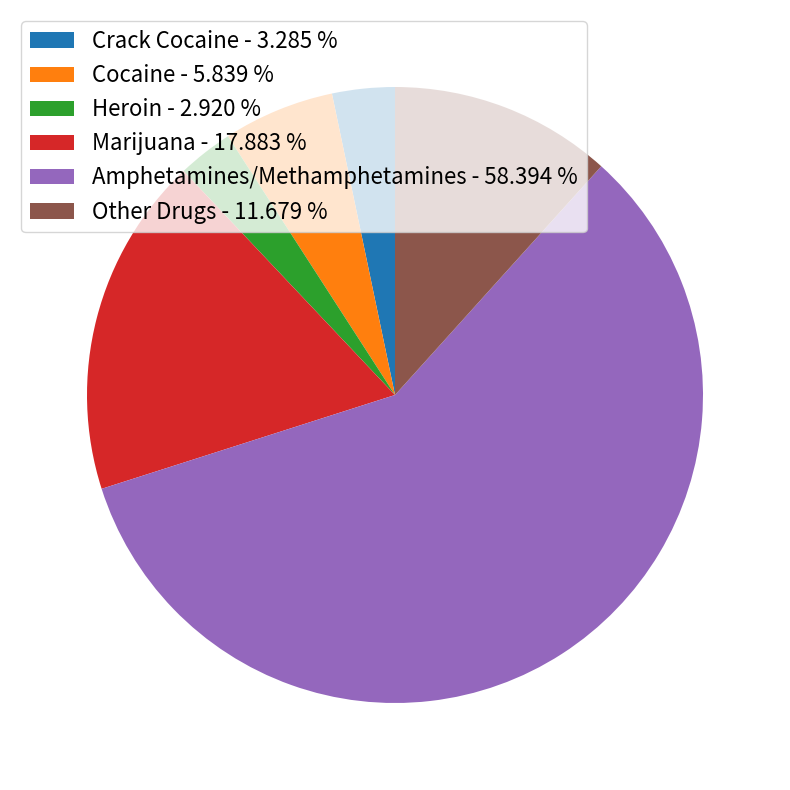

Is Amphetamines/Methamphetamines - 58.394 % the majority of the pie?

Yes